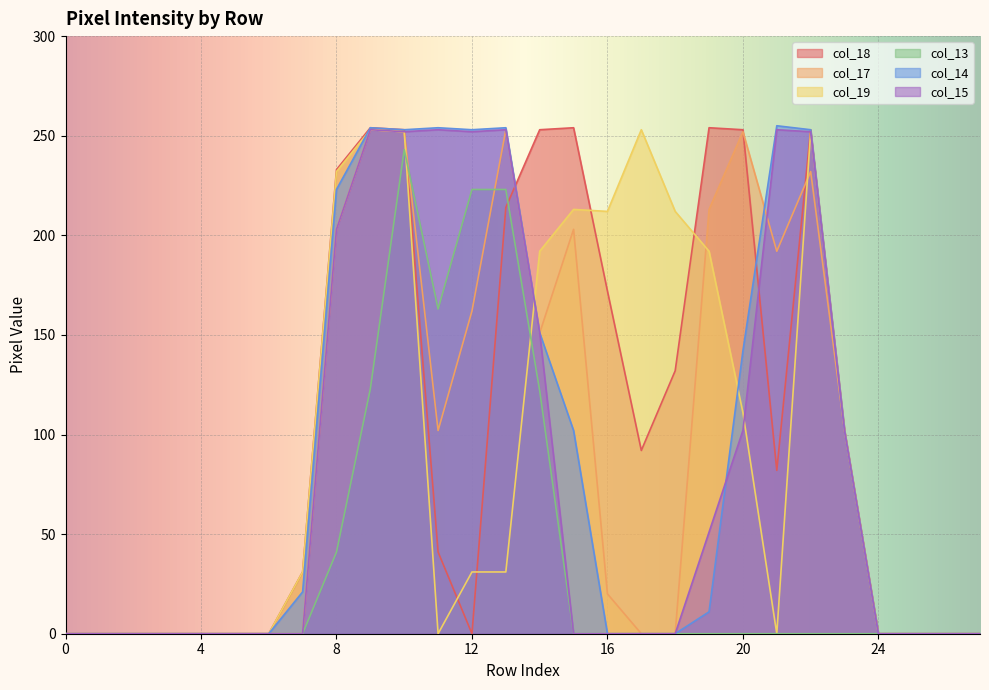

Is the value of col_14 at 4 greater than the value of col_19 at 23?

No